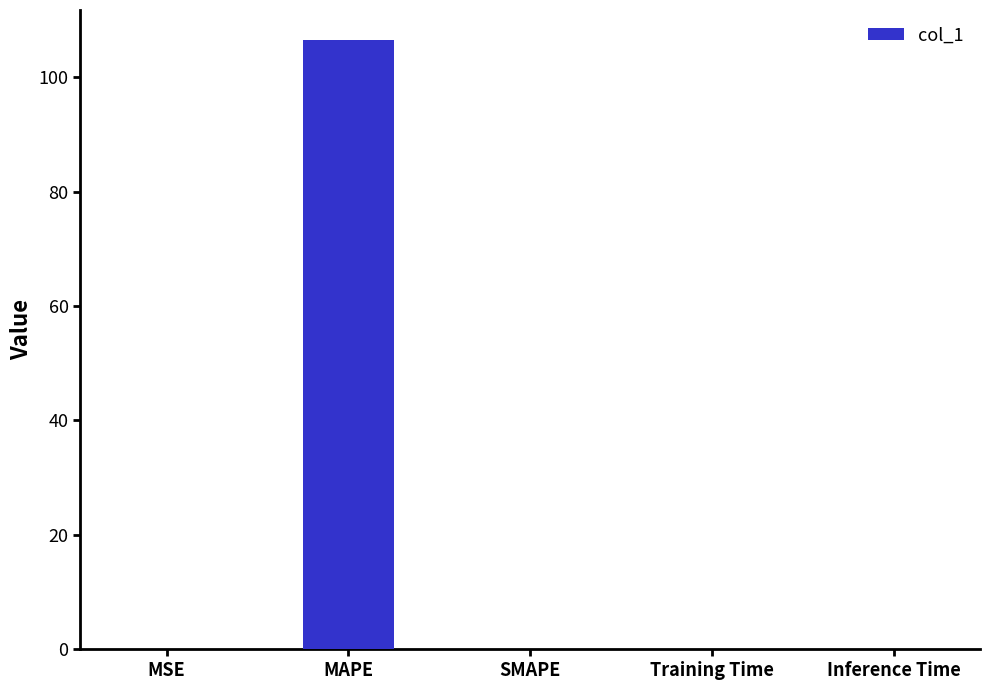

Which category has the highest value across all series?

MAPE